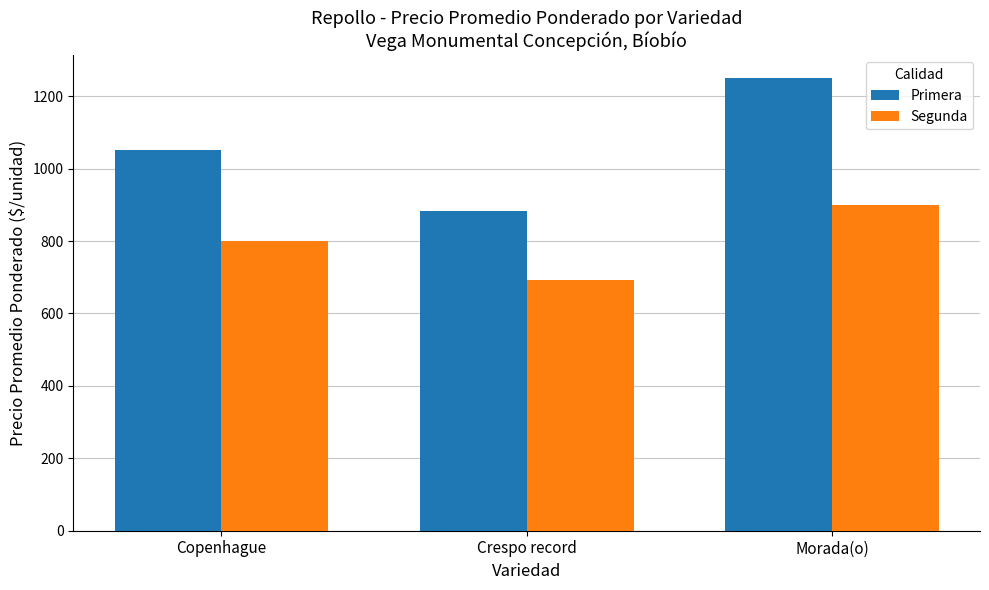

Reading right to left, extract all data points from this chart.

Primera: Morada(o)=1250.0	Crespo record=883.3	Copenhague=1052.7
Segunda: Morada(o)=900.0	Crespo record=692.9	Copenhague=800.0